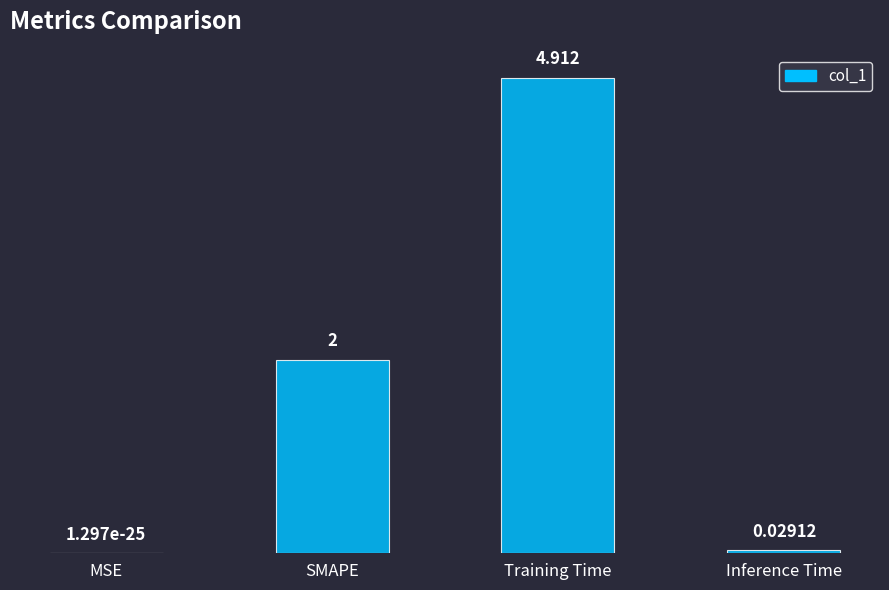

Read the value at Training Time.

4.9